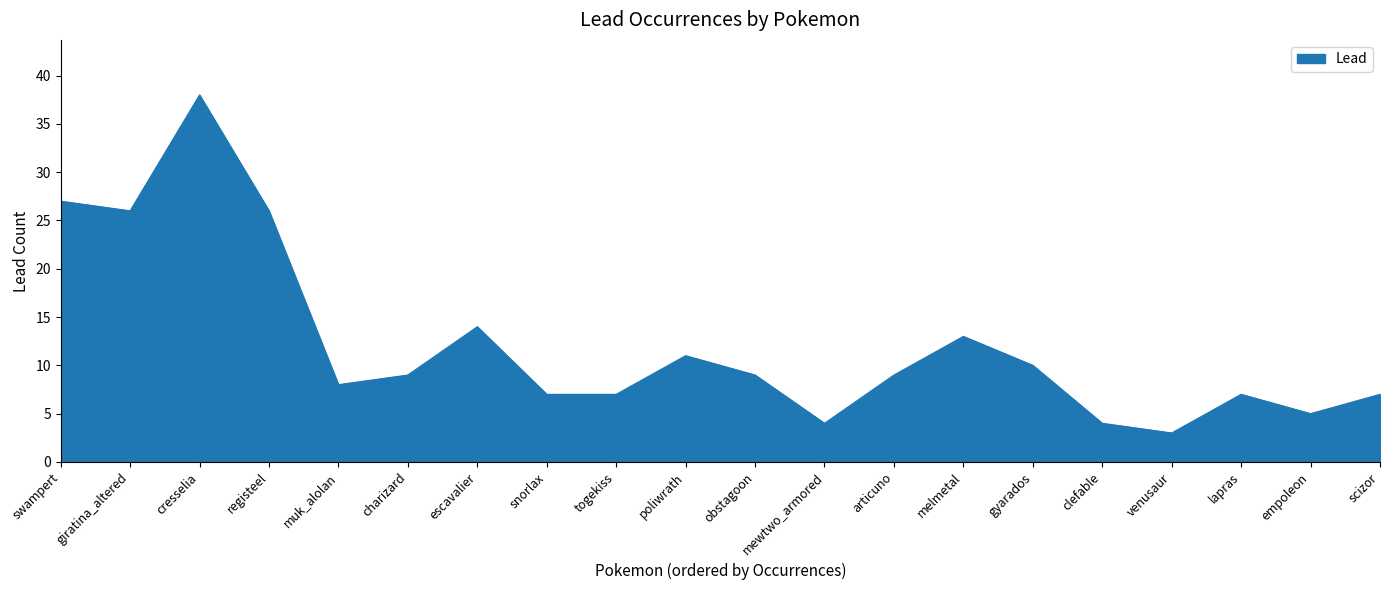

Does the chart display data point markers on the line(s)?

No